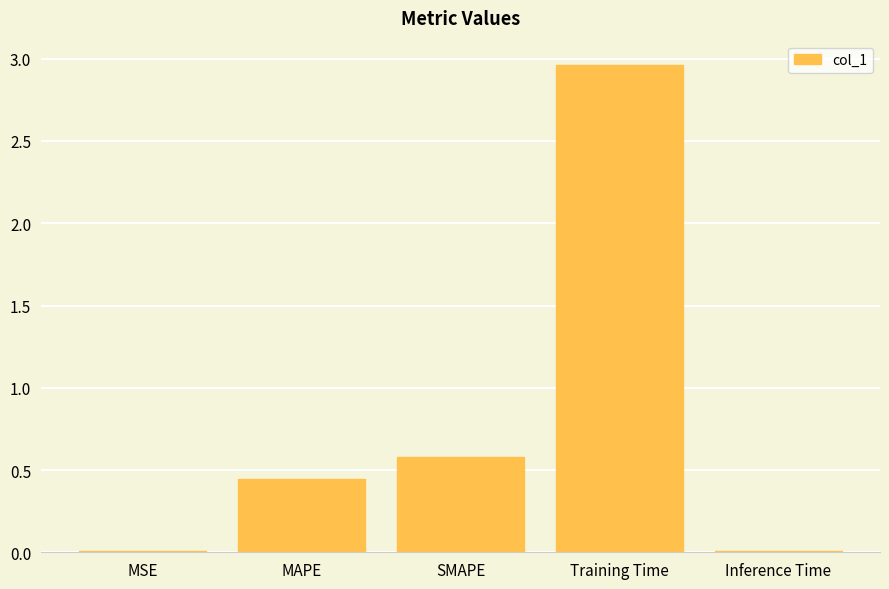

Where is the data nearest to the value 1?

SMAPE